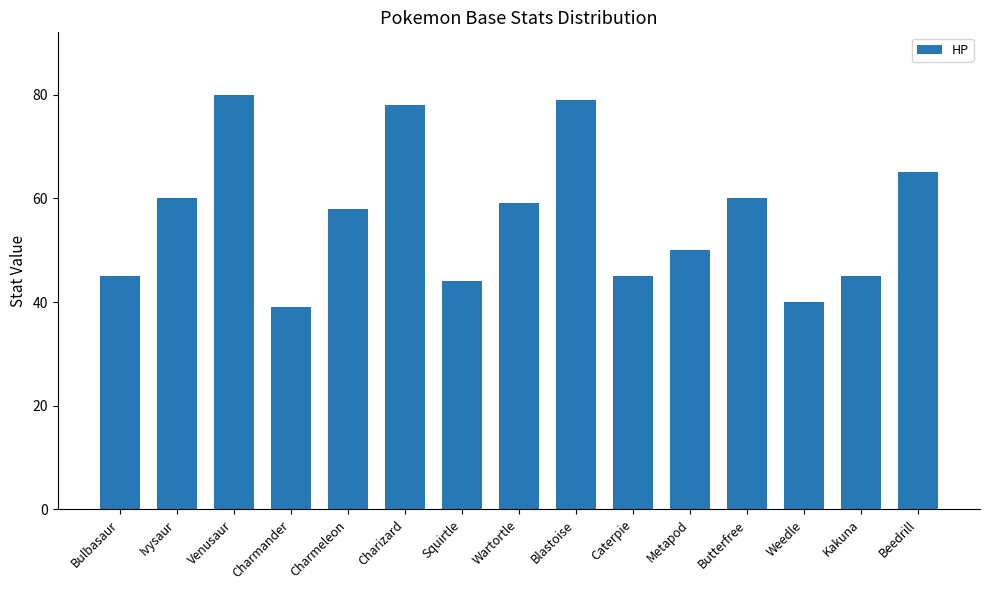

The chart shows a value of 59 at Bulbasaur. True or false?

False